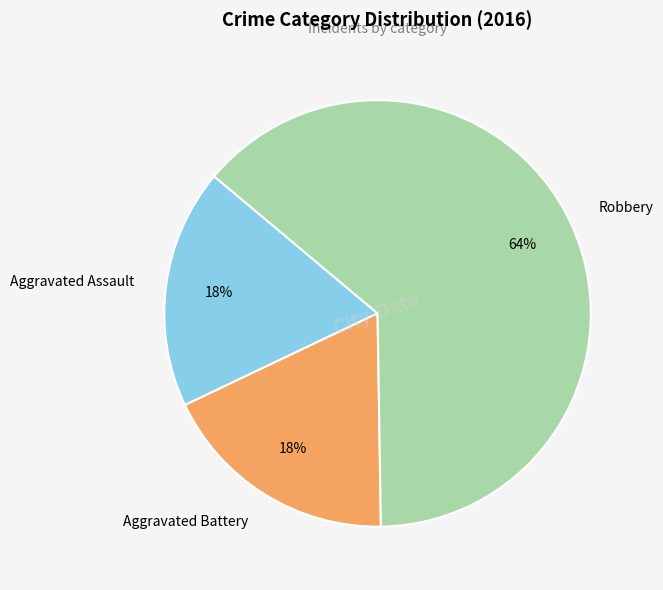

What is the largest slice in the pie chart?

Robbery